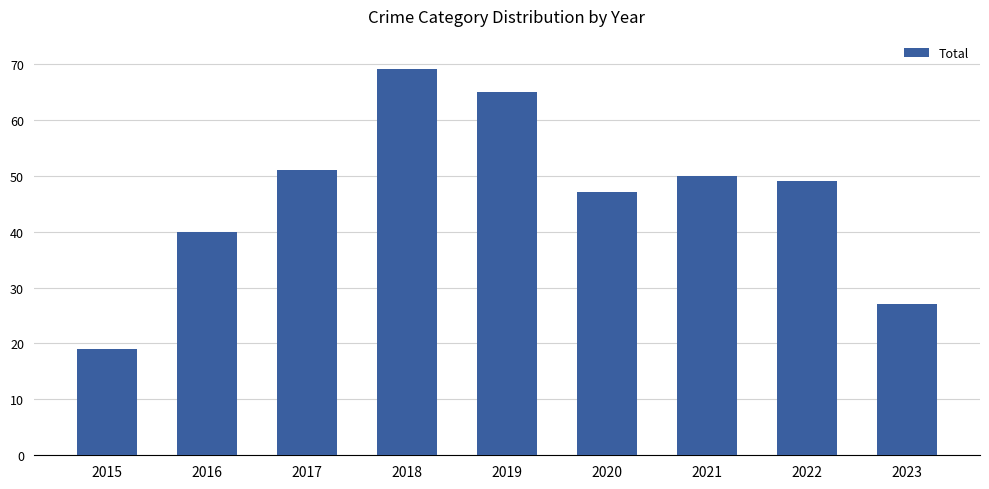

At which label does the data first exceed 49?

2017